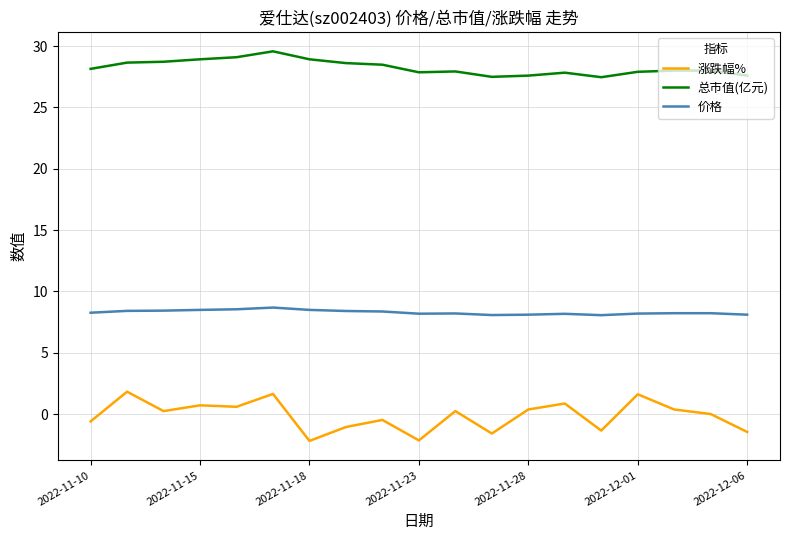

True or false: 总市值(亿元) and 涨跌幅% cross at least once.

False